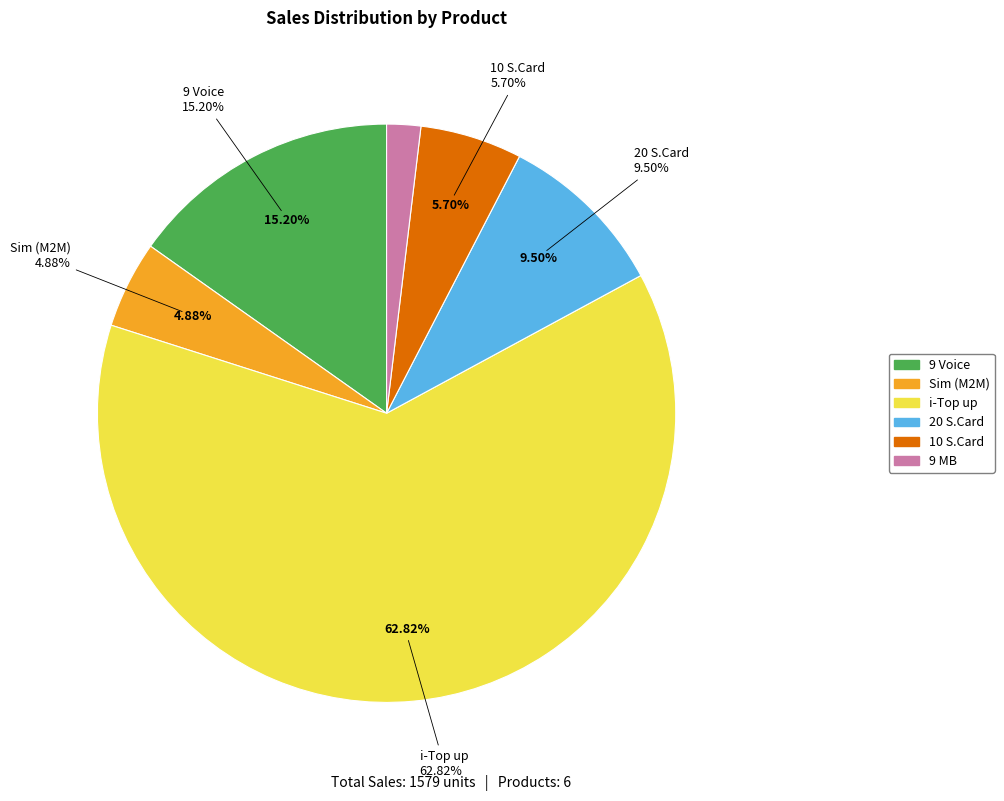

Which slice represents more than half of the pie?

i-Top up